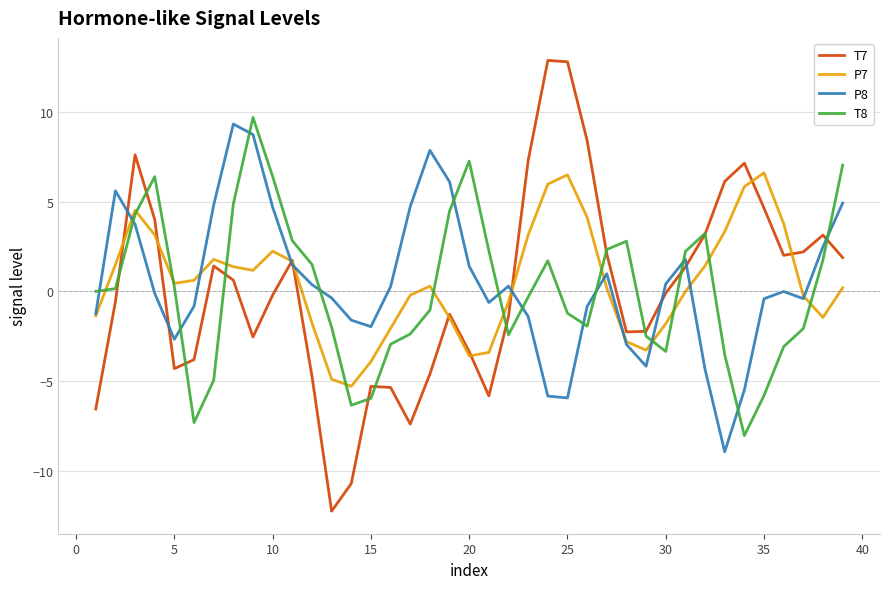

What is the lowest value of the T7 series?

-12.3